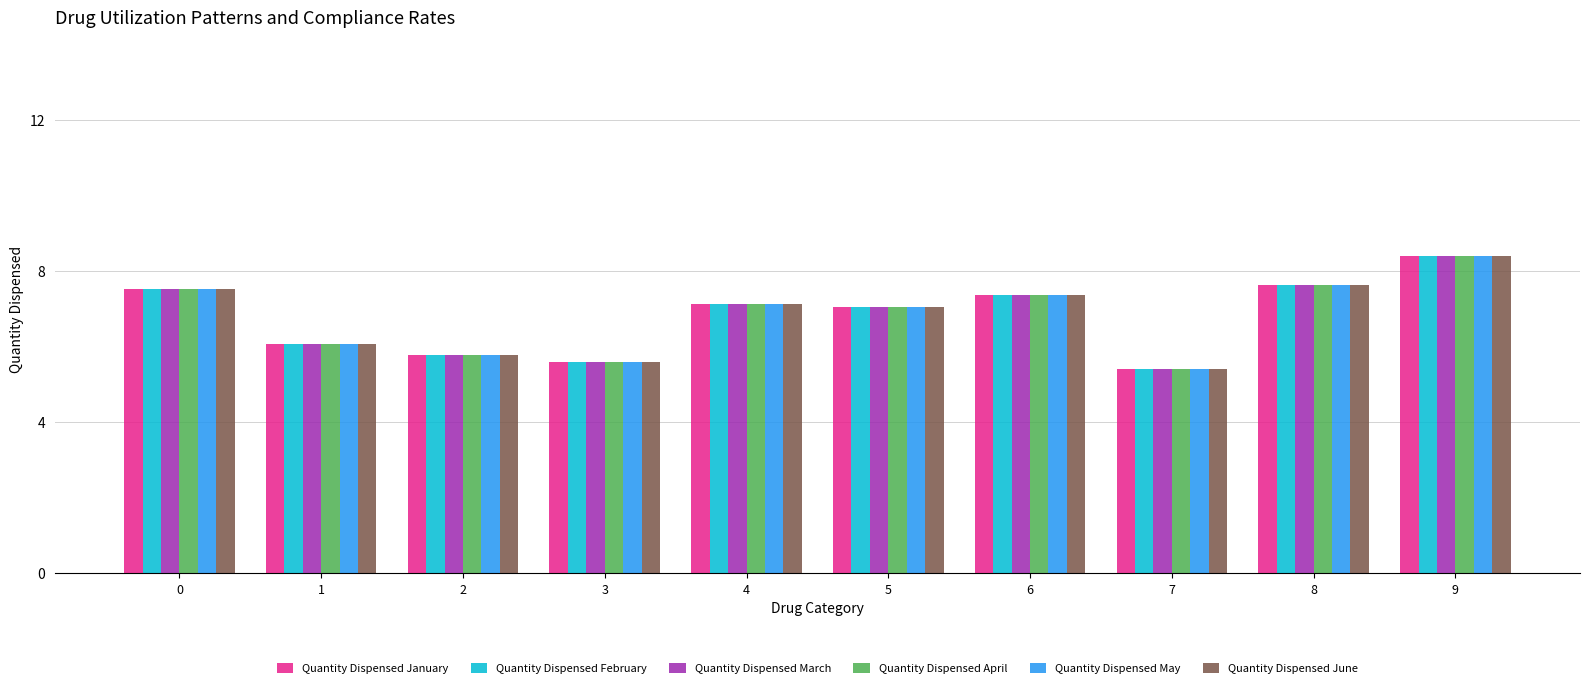

What is the total value across all series at 8?

45.8